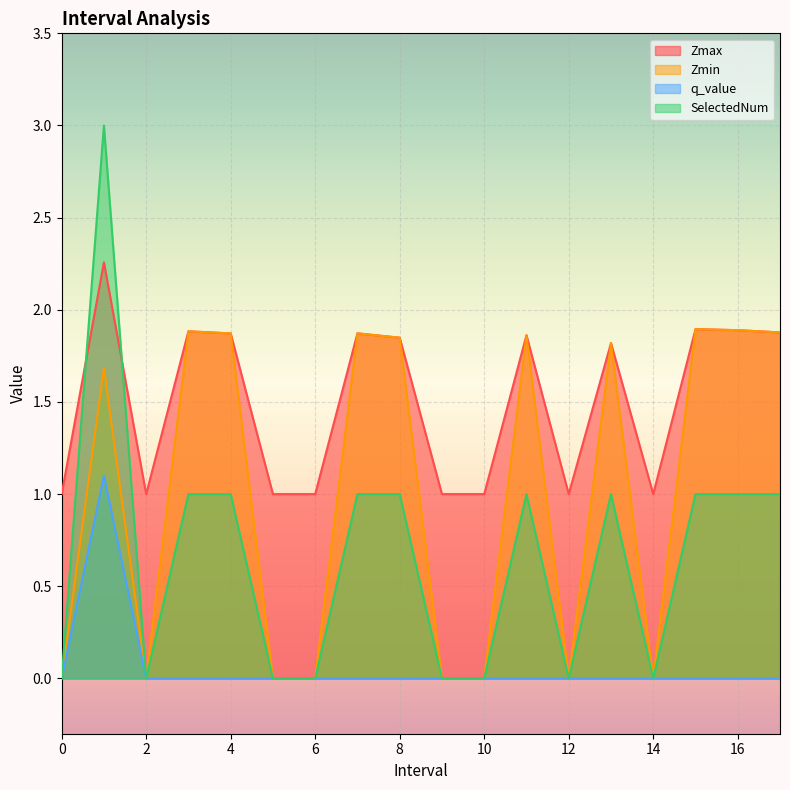

List the series in order of their peak value, highest first.

SelectedNum, Zmax, Zmin, q_value